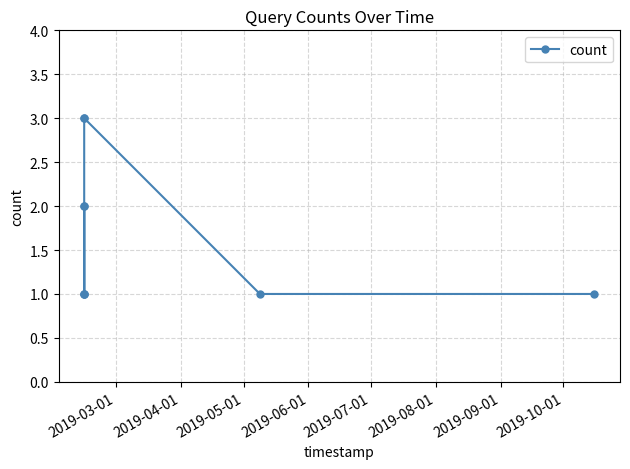

What is the smallest value displayed?

1